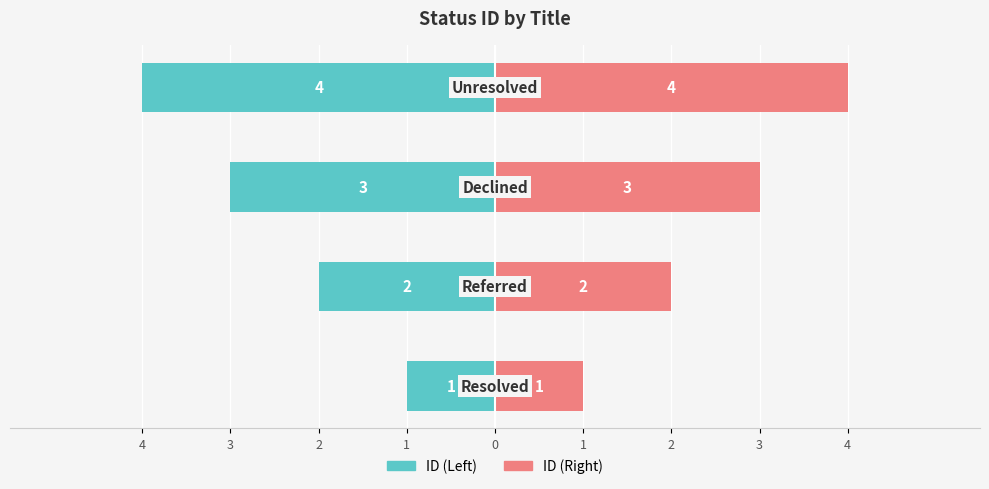

How many bars are there in each group?

2